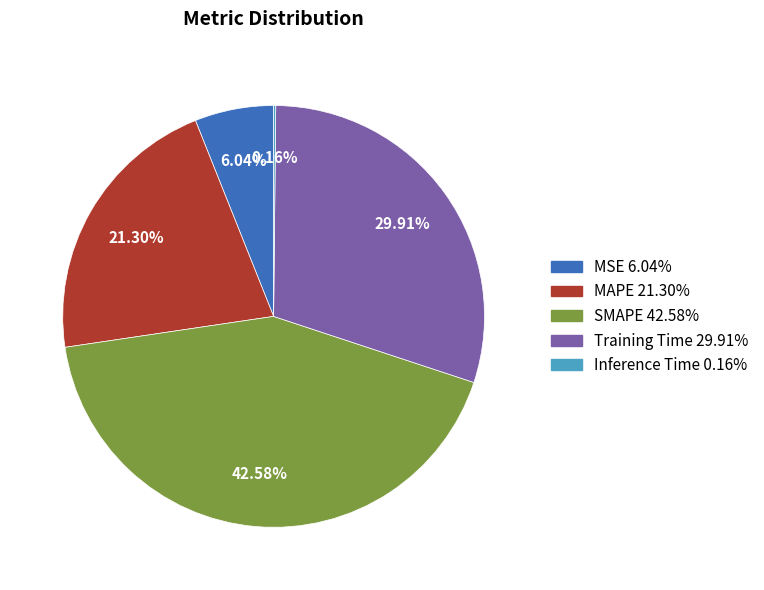

To the nearest percent, what portion does SMAPE represent?

43%